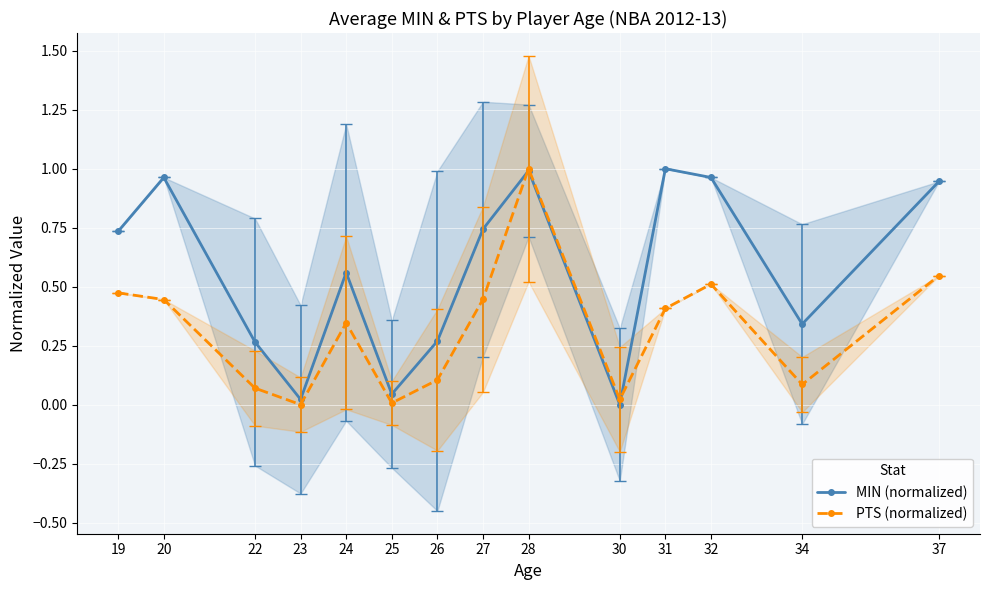

Reading right to left, what are all the values shown in this chart?

MIN (normalized): 0.9	0.3	1.0	1.0	0.0	1.0	0.7	0.3	0.0	0.6	0.0	0.3	1.0	0.7
PTS (normalized): 0.5	0.1	0.5	0.4	0.0	1.0	0.4	0.1	0.0	0.3	0.0	0.1	0.4	0.5